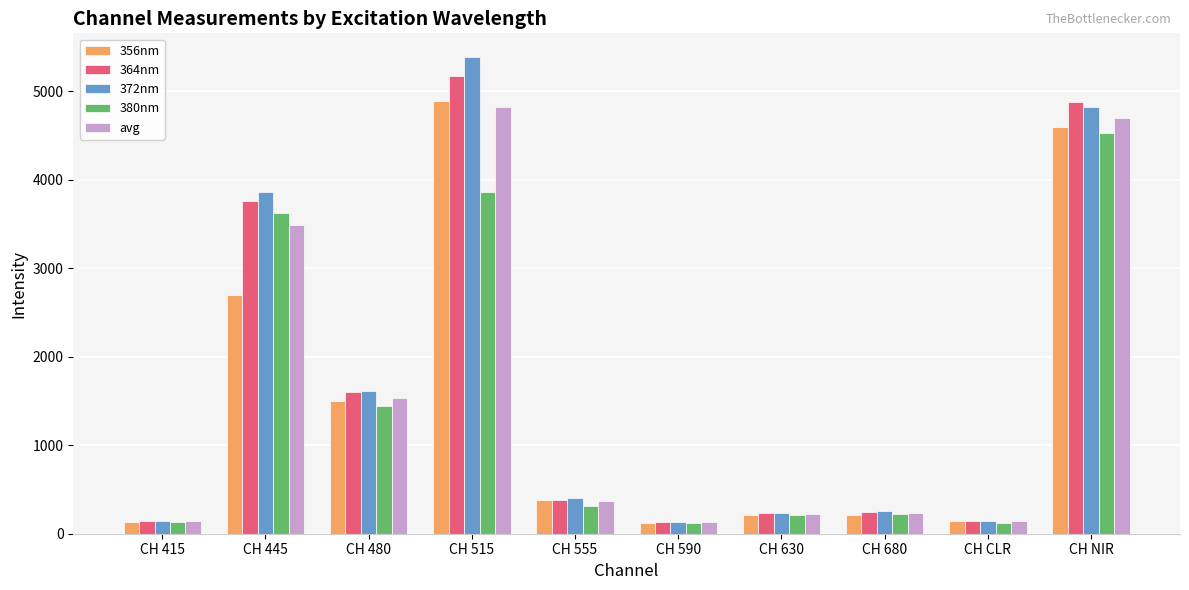

What is the value of the 356nm bar at the 8th from the left?

212.0